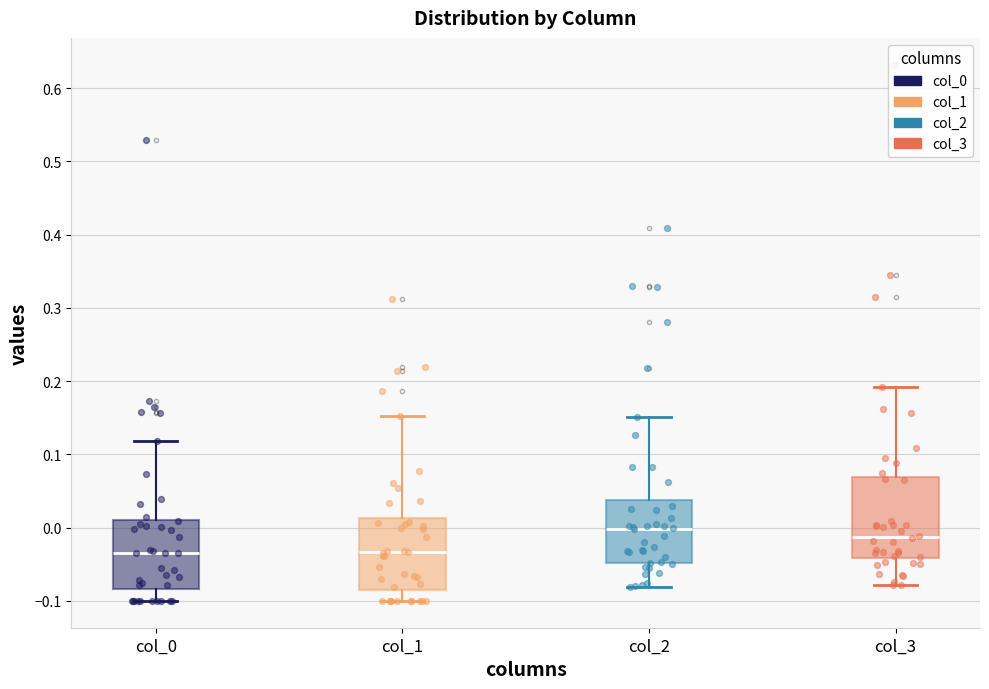

Reading left to right, transcribe this box plot: for each box, give where its median line is, the range the box spans, and where its two whiskers end, as read against the y-axis. The values are not printed on the chart, so give them approximately, as read against the axis.

col_0: median -0.03, box -0.08 to 0.01, whiskers -0.10 to 0.12
col_1: median -0.03, box -0.09 to 0.01, whiskers -0.10 to 0.15
col_2: median 0.00, box -0.05 to 0.04, whiskers -0.08 to 0.15
col_3: median -0.01, box -0.04 to 0.07, whiskers -0.08 to 0.19